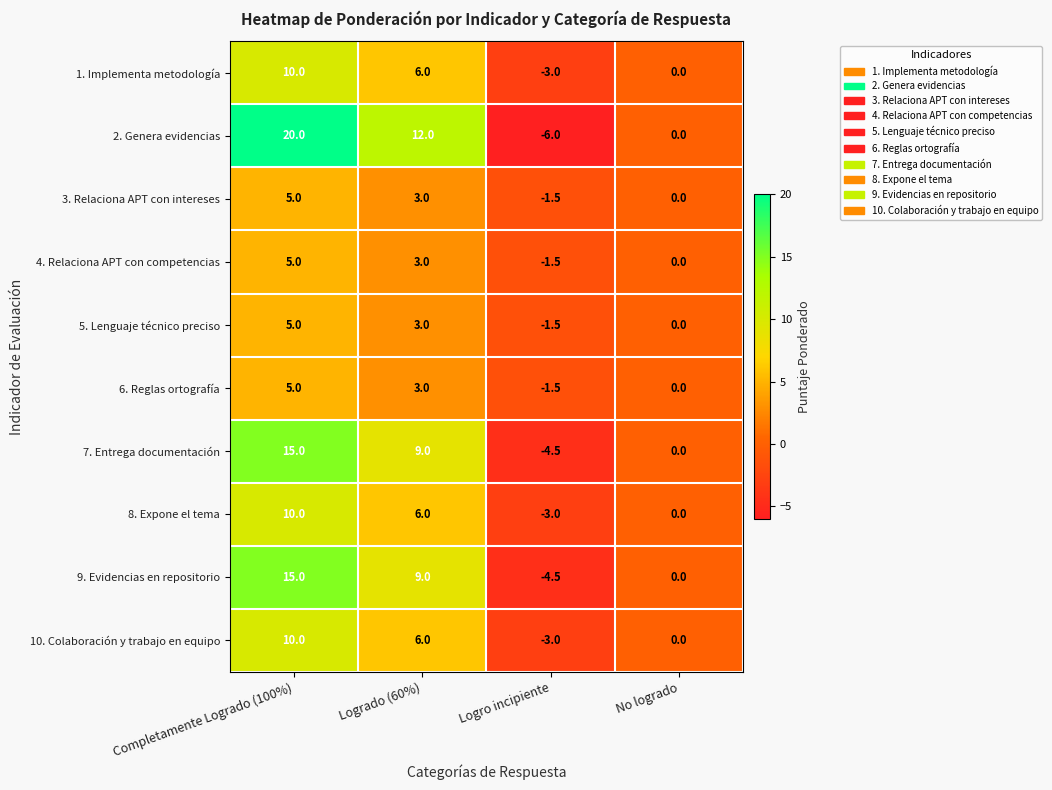

How many 9. Evidencias en repositorio values are between 0 and 15?

3